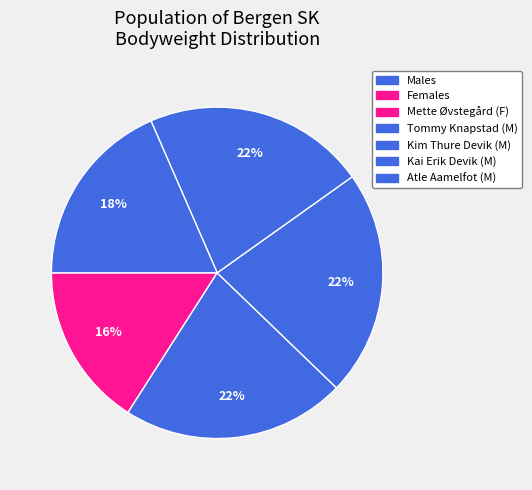

How many slices are in this pie chart?

5